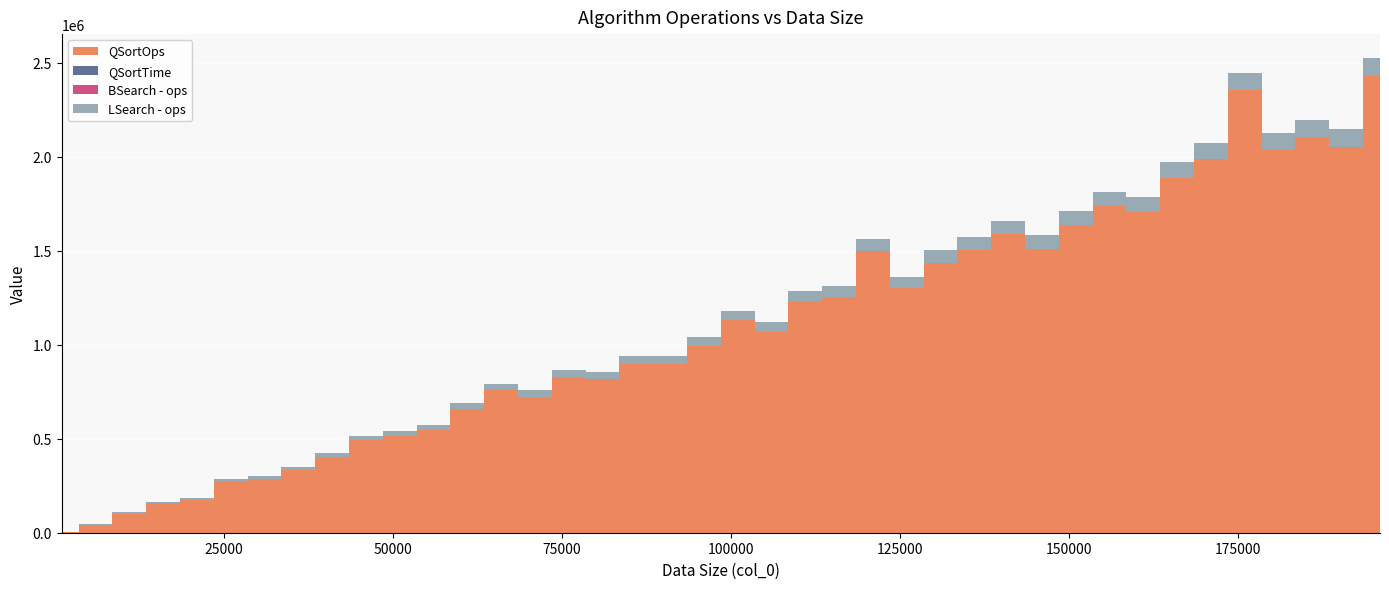

Reading left to right, extract all data points from this chart.

QSortOps: 1000=5867	6000=43488	11000=102132	16000=157439	21000=174452	26000=274343	31000=284768	36000=332114	41000=402115	46000=492509	51000=514219	56000=547274	61000=659642	66000=758984	71000=724340	76000=827989	81000=815541	86000=898340	91000=895076	96000=993394	101000=1130813	106000=1066352	111000=1232940	116000=1255599	121000=1501411	126000=1299525	131000=1436439	136000=1504874	141000=1587066	146000=1510738	151000=1638670	156000=1737107	161000=1707693	166000=1887614	171000=1989850	176000=2357374	181000=2035954	186000=2105429	191000=2054663	196000=2428553
QSortTime: 1000=0	6000=0	11000=0	16000=1	21000=1	26000=2	31000=2	36000=2	41000=3	46000=3	51000=4	56000=4	61000=5	66000=5	71000=6	76000=6	81000=7	86000=7	91000=8	96000=8	101000=9	106000=9	111000=9	116000=10	121000=11	126000=11	131000=12	136000=12	141000=13	146000=13	151000=14	156000=14	161000=15	166000=15	171000=17	176000=16	181000=16	186000=17	191000=17	196000=18
BSearch - ops: 1000=9	6000=11	11000=12	16000=13	21000=13	26000=13	31000=13	36000=14	41000=14	46000=14	51000=14	56000=14	61000=14	66000=14	71000=15	76000=15	81000=15	86000=15	91000=15	96000=15	101000=15	106000=15	111000=15	116000=15	121000=15	126000=15	131000=15	136000=16	141000=16	146000=16	151000=16	156000=16	161000=16	166000=16	171000=16	176000=16	181000=16	186000=16	191000=16	196000=16
LSearch - ops: 1000=465	6000=2978	11000=5647	16000=8251	21000=10668	26000=12932	31000=15350	36000=18099	41000=20378	46000=22980	51000=25465	56000=28204	61000=30556	66000=32485	71000=35794	76000=38115	81000=40544	86000=43354	91000=45459	96000=47742	101000=50536	106000=52990	111000=55494	116000=57726	121000=60902	126000=62619	131000=65638	136000=67890	141000=70539	146000=72876	151000=75580	156000=77325	161000=79788	166000=82748	171000=85399	176000=87514	181000=90633	186000=92494	191000=95810	196000=97992